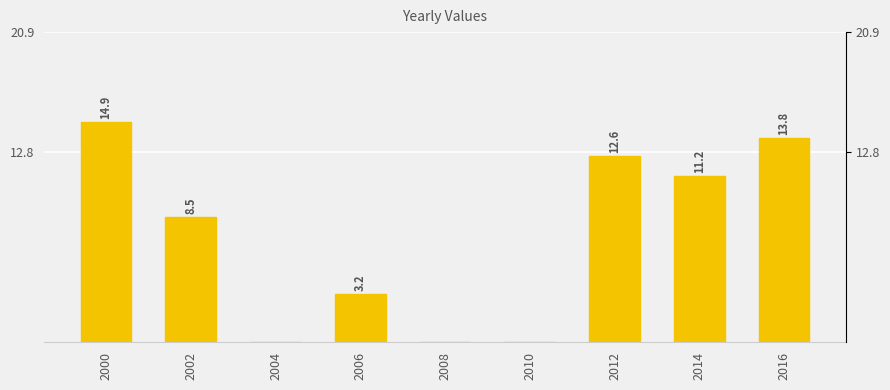

Which category has the highest value across all series?

2000